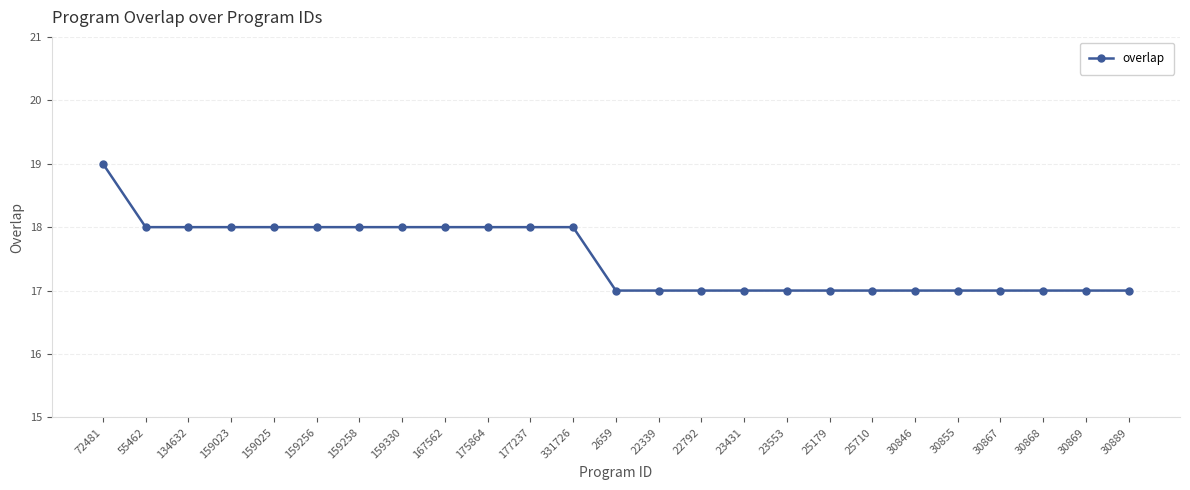

Reading left to right, list all the values displayed in this chart.

19	18	18	18	18	18	18	18	18	18	18	18	17	17	17	17	17	17	17	17	17	17	17	17	17